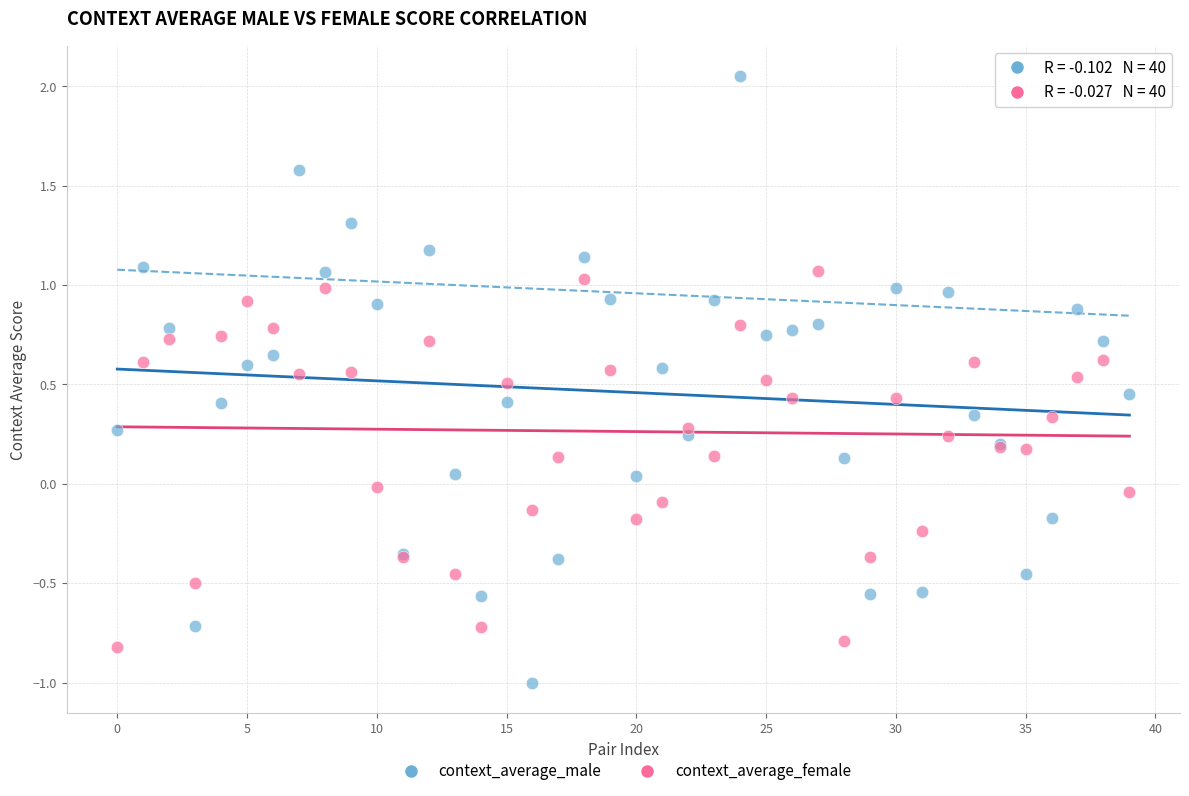

Which series has the largest Y range (max minus min)?

context_average_male